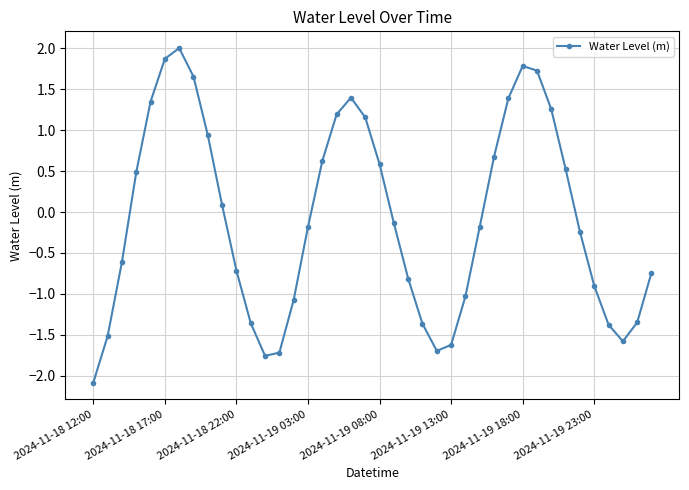

True or false: there are more than 2 points higher than both neighbors.

True